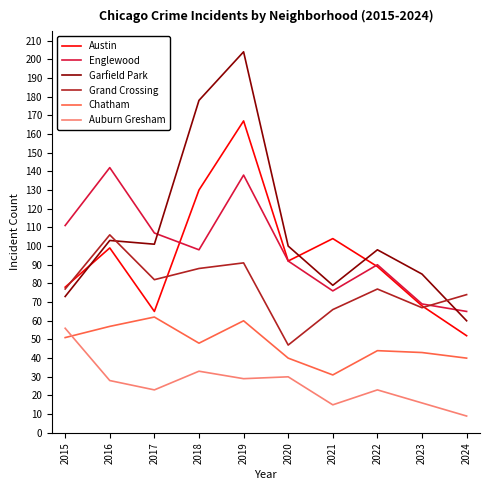

Reading left to right, what are all the values shown in this chart?

Austin: 78	99	65	130	167	92	104	89	68	52
Englewood: 111	142	107	98	138	92	76	90	69	65
Garfield Park: 73	103	101	178	204	100	79	98	85	60
Grand Crossing: 77	106	82	88	91	47	66	77	67	74
Chatham: 51	57	62	48	60	40	31	44	43	40
Auburn Gresham: 56	28	23	33	29	30	15	23	16	9